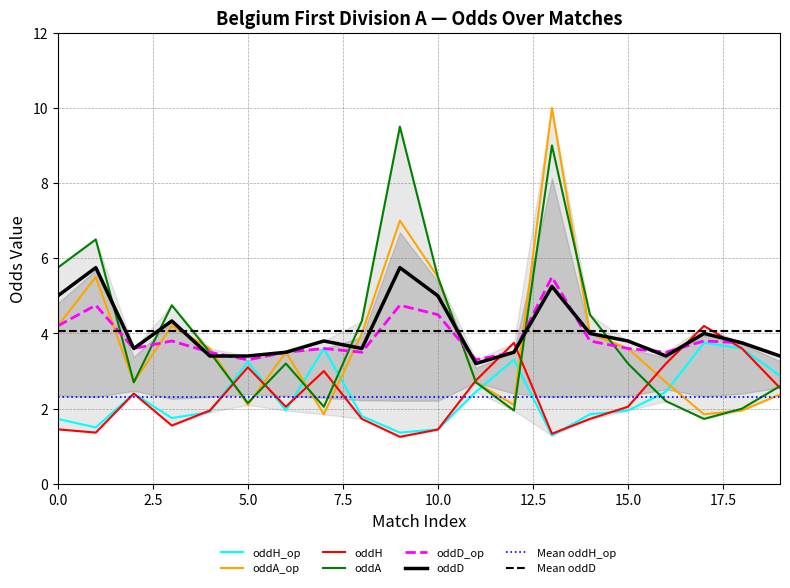

Between 3 and 15, which series saw the biggest shift?

oddA